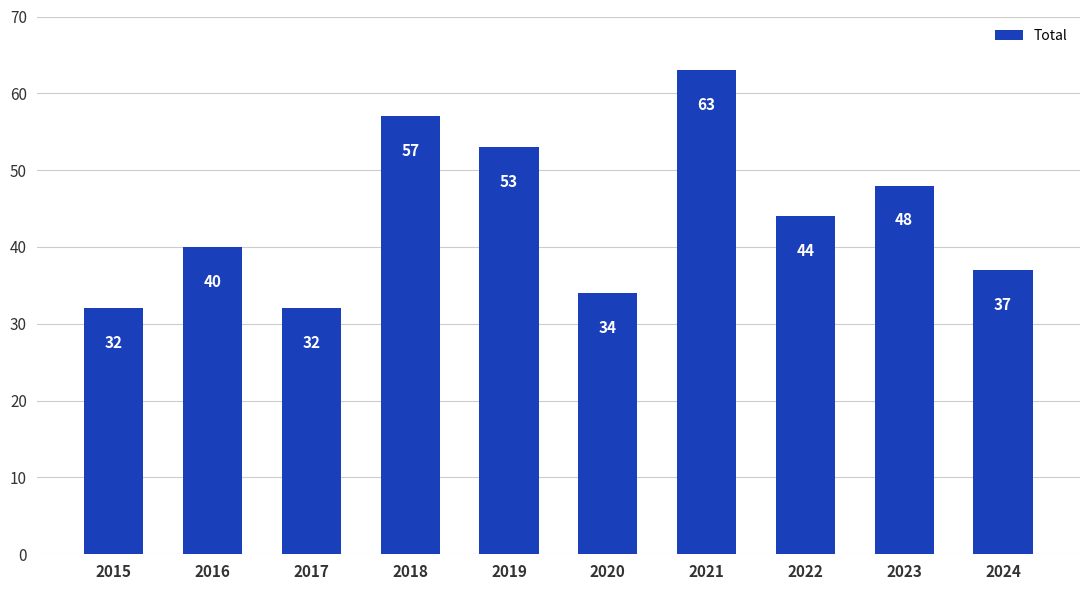

Which has a higher value, 2018 or 2024?

2018